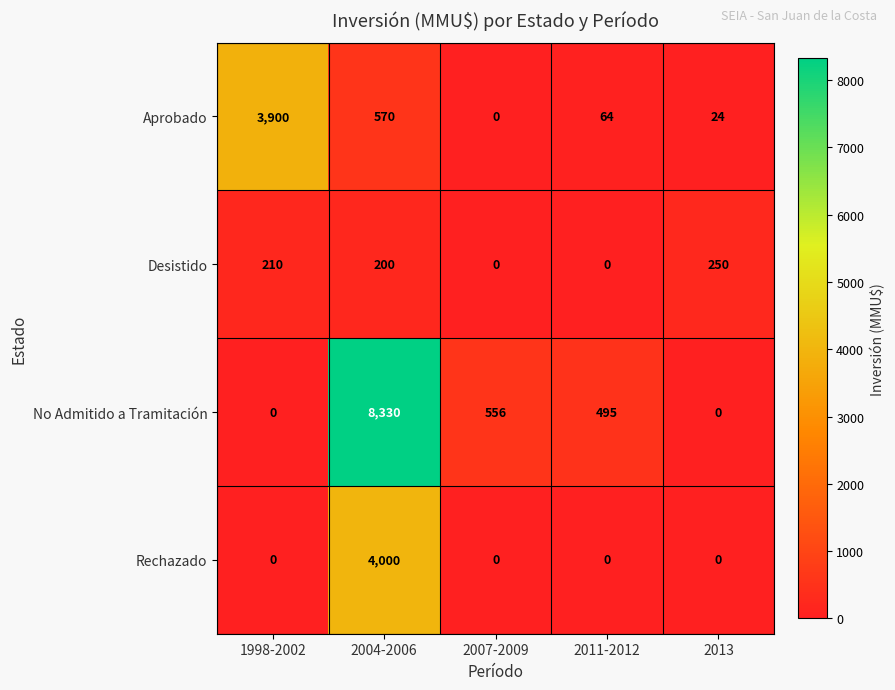

What is the difference between the highest and lowest values at 2004-2006?

8130